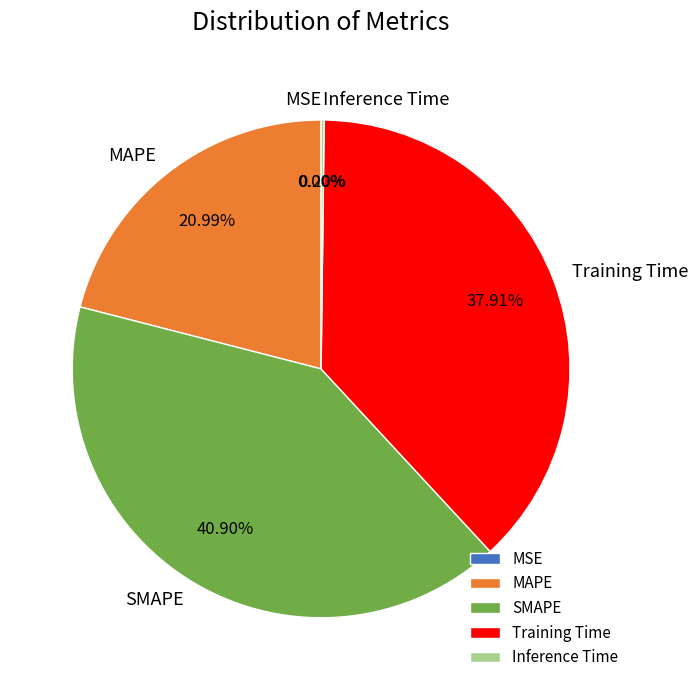

Is it true that SMAPE is 49% of the pie?

False